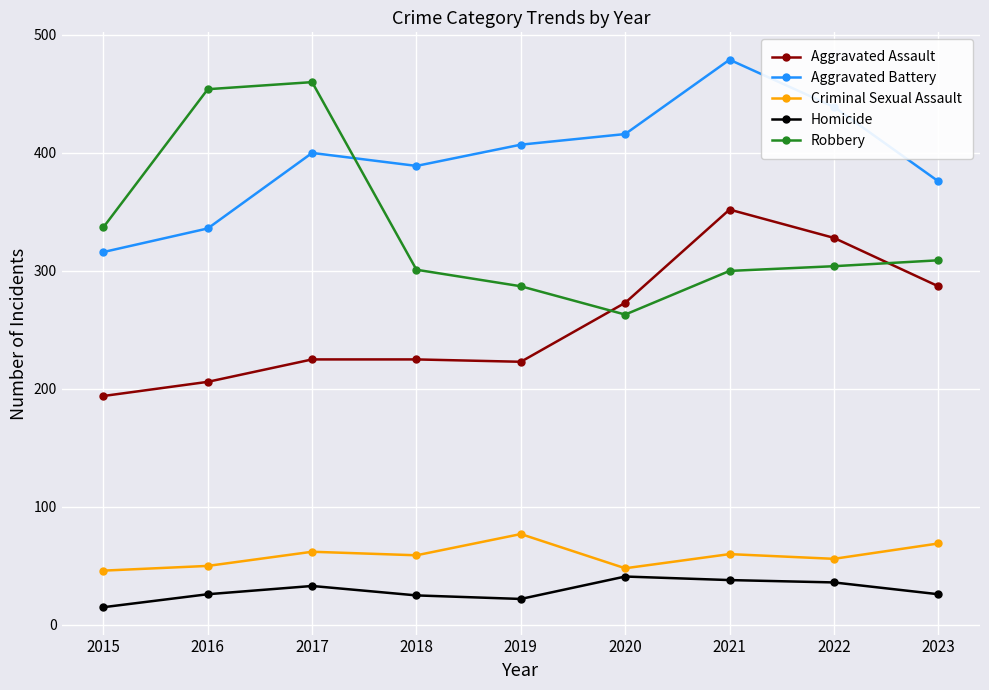

The value of Robbery at 2023 is 475. True or false?

False